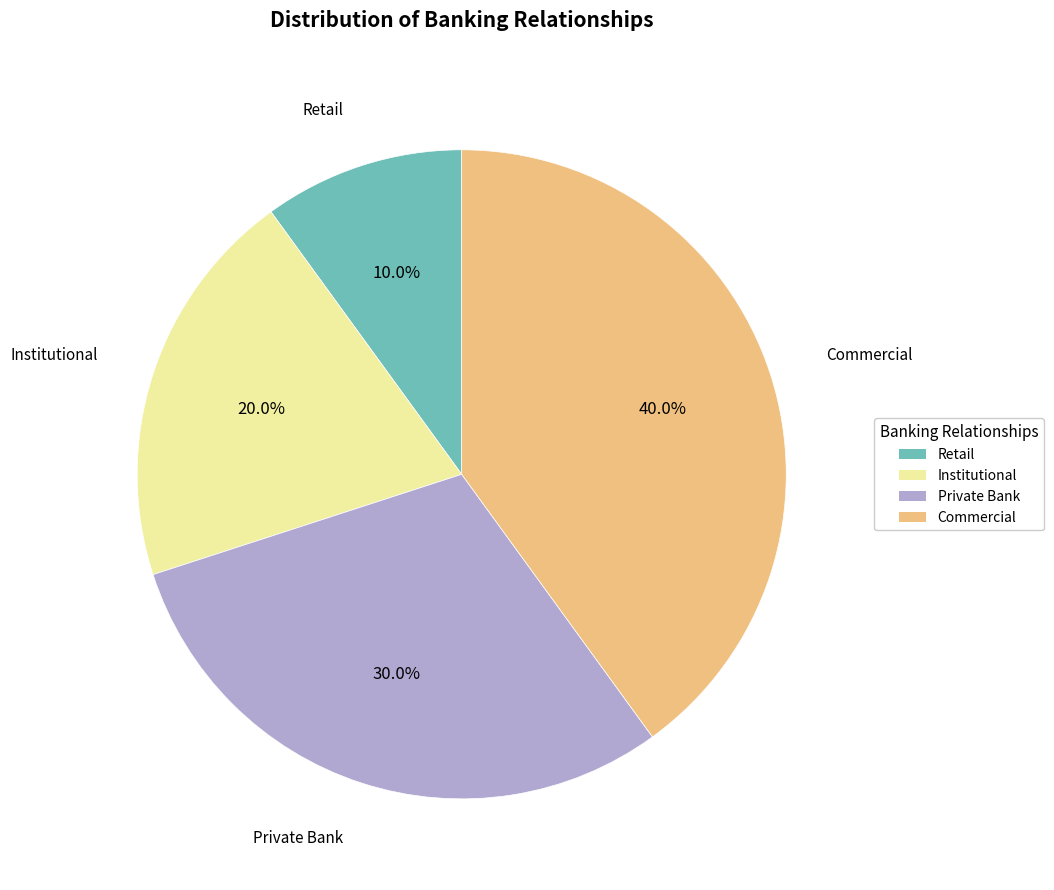

True or false: Retail accounts for 2% of the total.

False